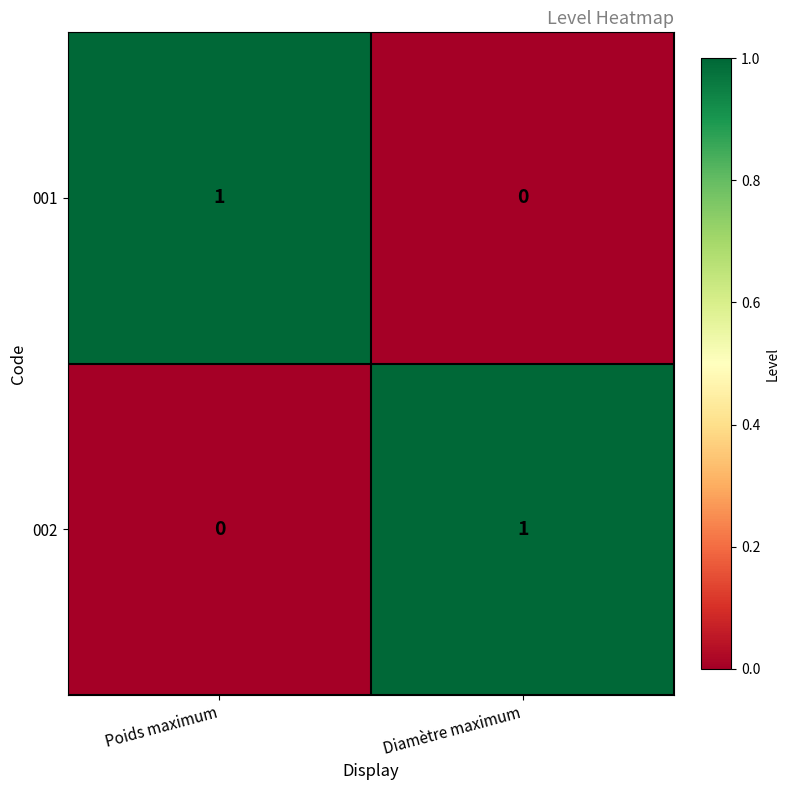

True or false: 002 has a value of 0 at Diamètre maximum.

False